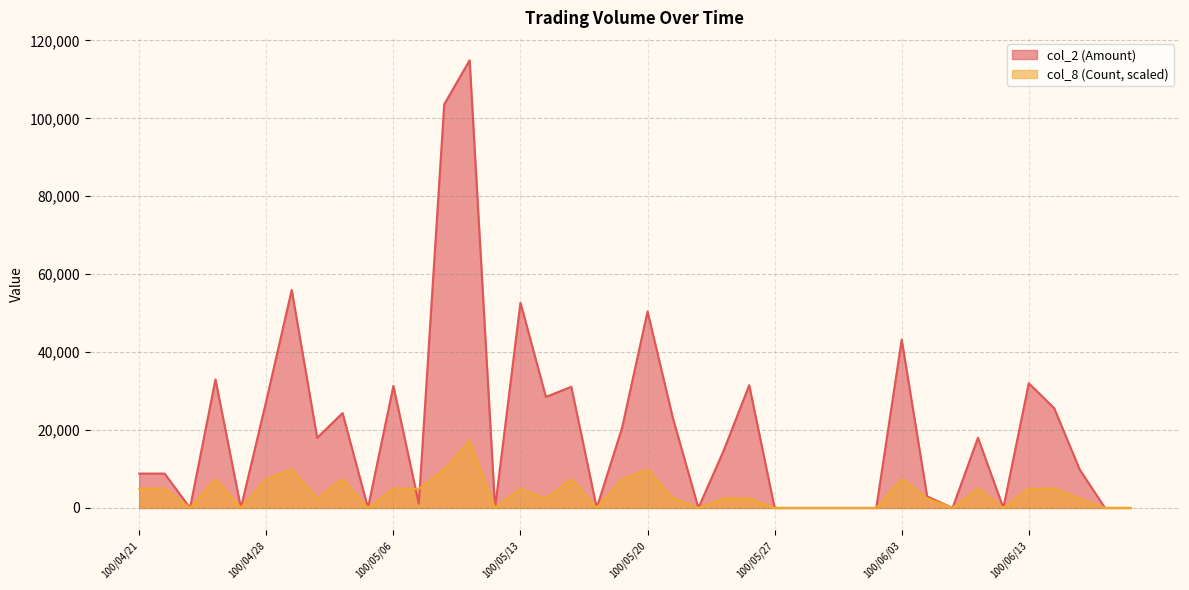

True or false: col_8 (Count) has a value of 1130.4 at 100/05/23.

False